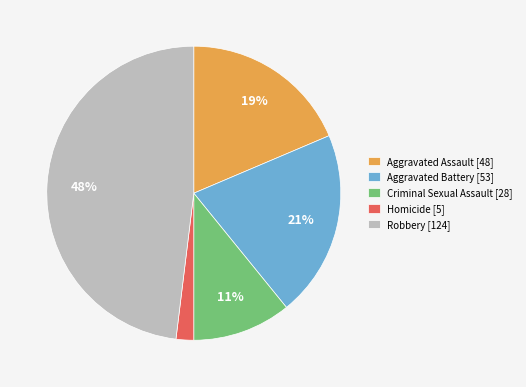

The Robbery slice represents 57% of the pie. True or false?

False